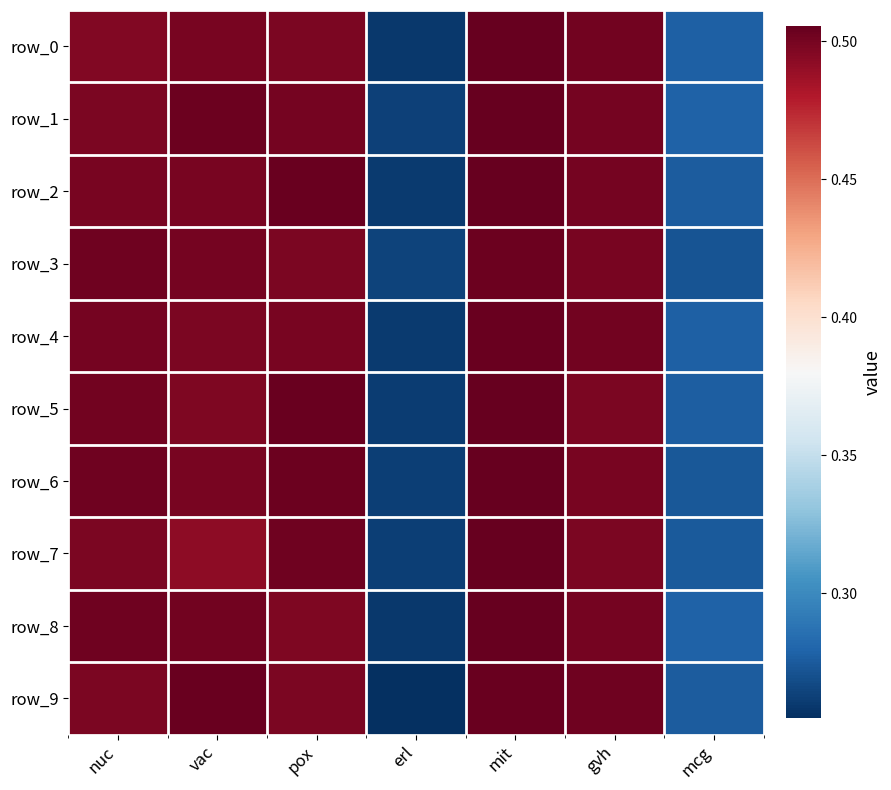

Reading left to right, extract all data points from this chart.

row_0: nuc=0.5	vac=0.5	pox=0.5	erl=0.3	mit=0.5	gvh=0.5	mcg=0.3
row_1: nuc=0.5	vac=0.5	pox=0.5	erl=0.3	mit=0.5	gvh=0.5	mcg=0.3
row_2: nuc=0.5	vac=0.5	pox=0.5	erl=0.3	mit=0.5	gvh=0.5	mcg=0.3
row_3: nuc=0.5	vac=0.5	pox=0.5	erl=0.3	mit=0.5	gvh=0.5	mcg=0.3
row_4: nuc=0.5	vac=0.5	pox=0.5	erl=0.3	mit=0.5	gvh=0.5	mcg=0.3
row_5: nuc=0.5	vac=0.5	pox=0.5	erl=0.3	mit=0.5	gvh=0.5	mcg=0.3
row_6: nuc=0.5	vac=0.5	pox=0.5	erl=0.3	mit=0.5	gvh=0.5	mcg=0.3
row_7: nuc=0.5	vac=0.5	pox=0.5	erl=0.3	mit=0.5	gvh=0.5	mcg=0.3
row_8: nuc=0.5	vac=0.5	pox=0.5	erl=0.3	mit=0.5	gvh=0.5	mcg=0.3
row_9: nuc=0.5	vac=0.5	pox=0.5	erl=0.3	mit=0.5	gvh=0.5	mcg=0.3